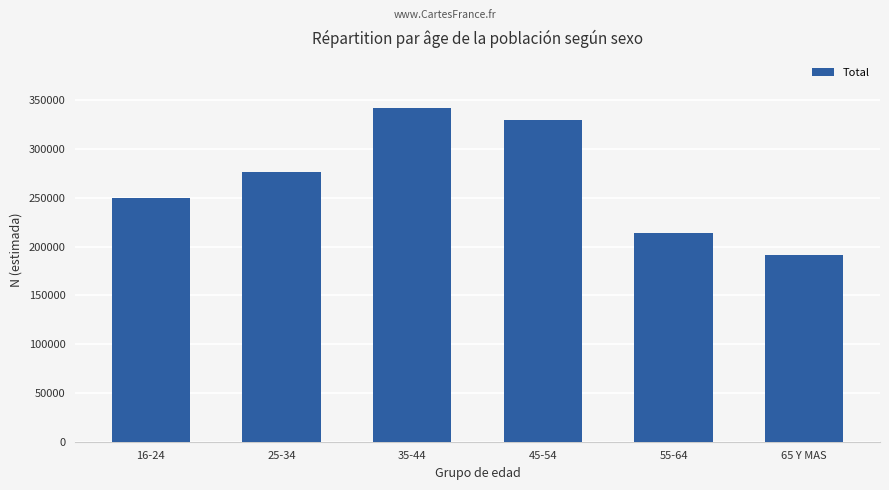

At which label is the value closest to 266830?

25-34